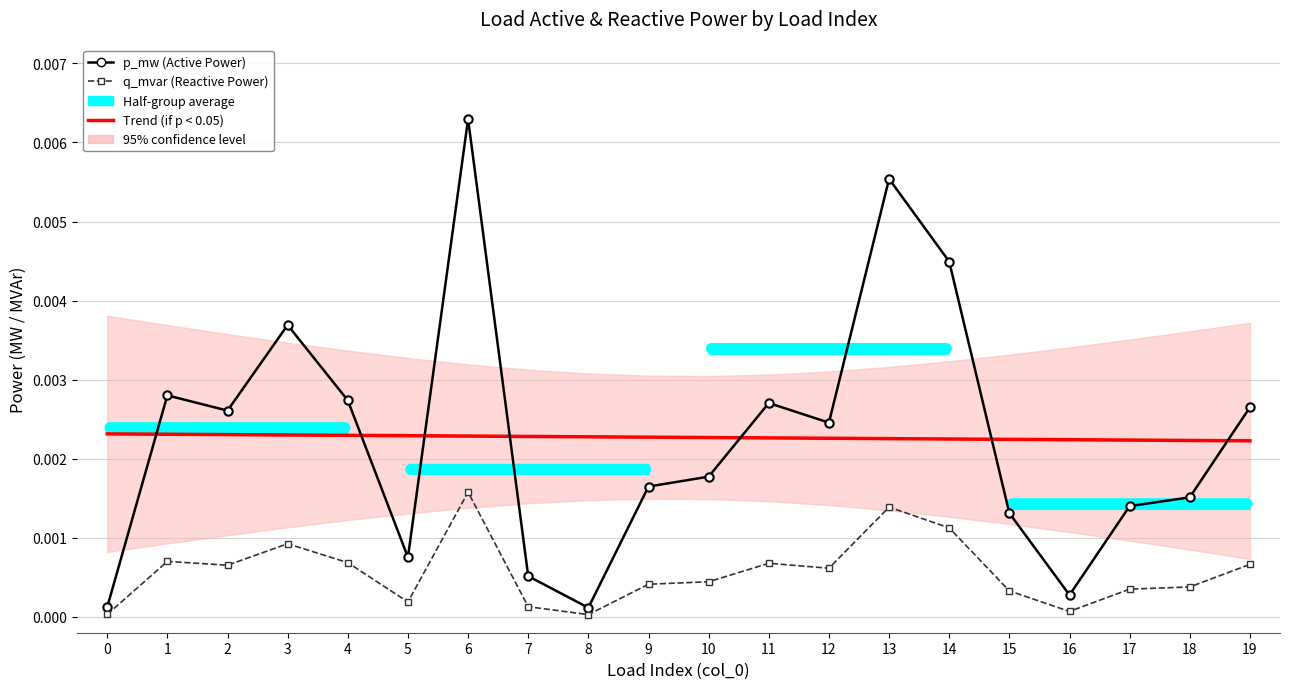

How many Trend (if p < 0.05) values are between 0 and 1?

20